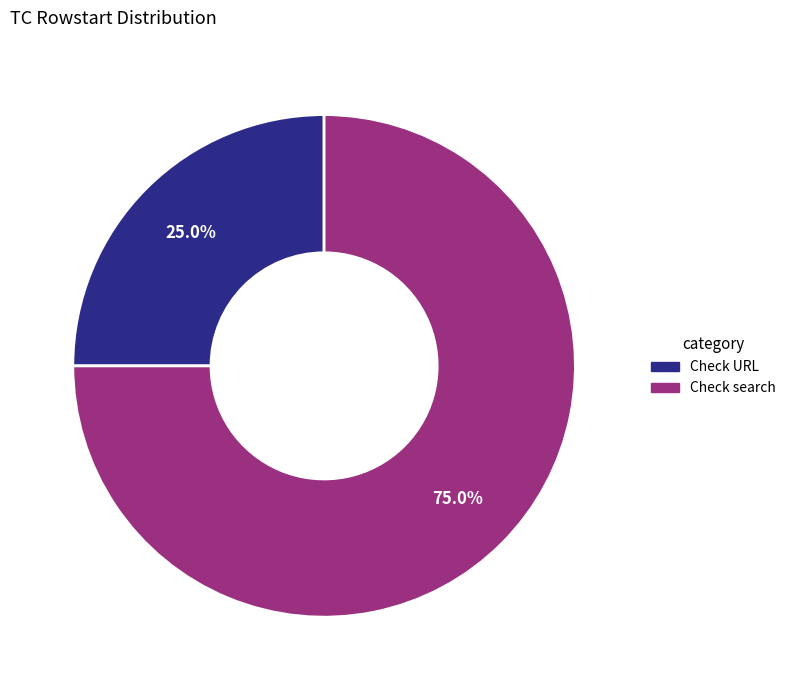

How many segments does this pie chart have?

2